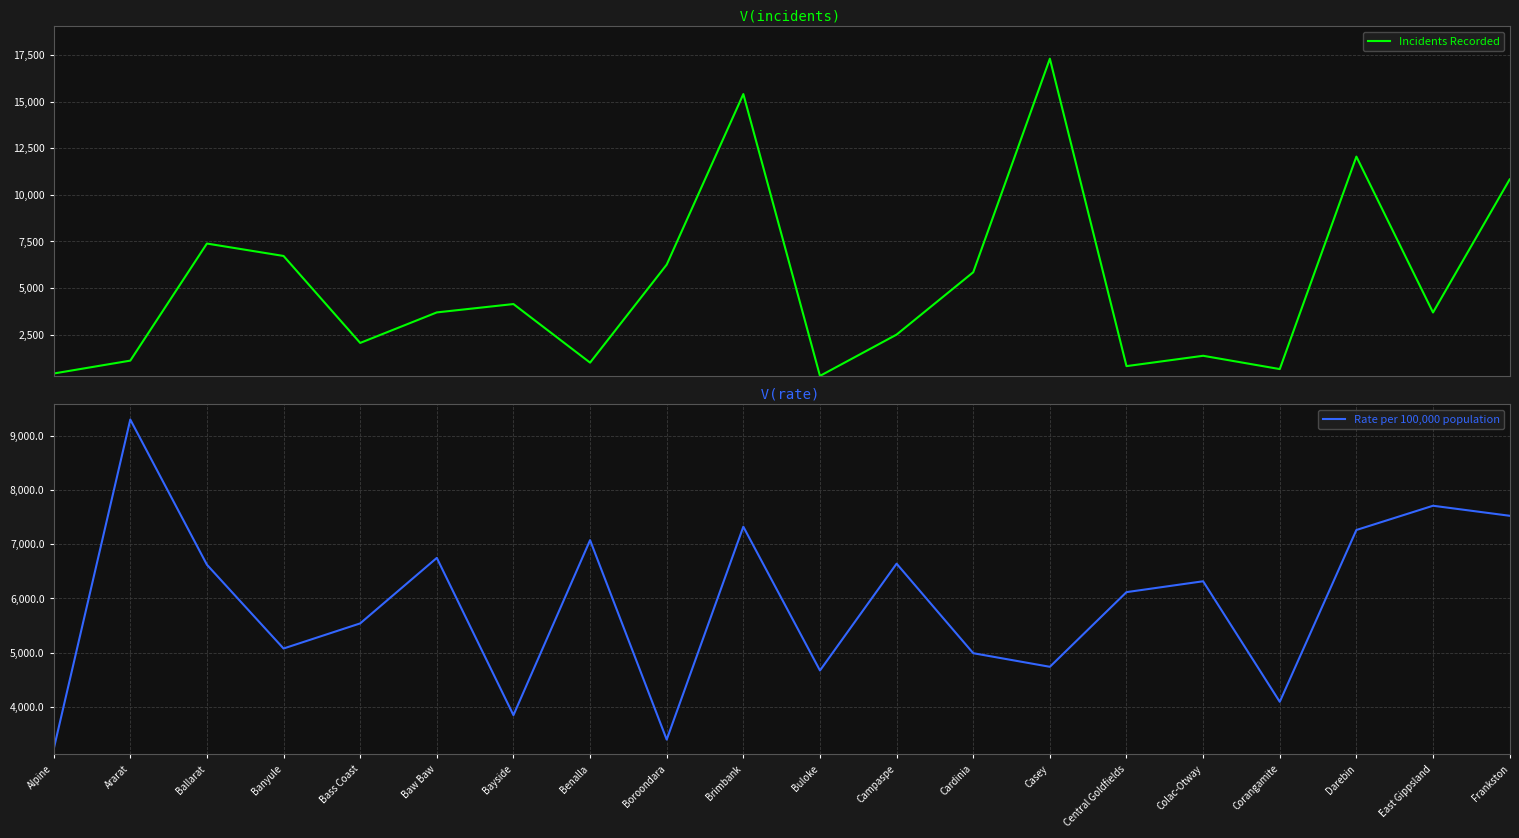

Which category has the lowest value in the Incidents Recorded series?

Buloke